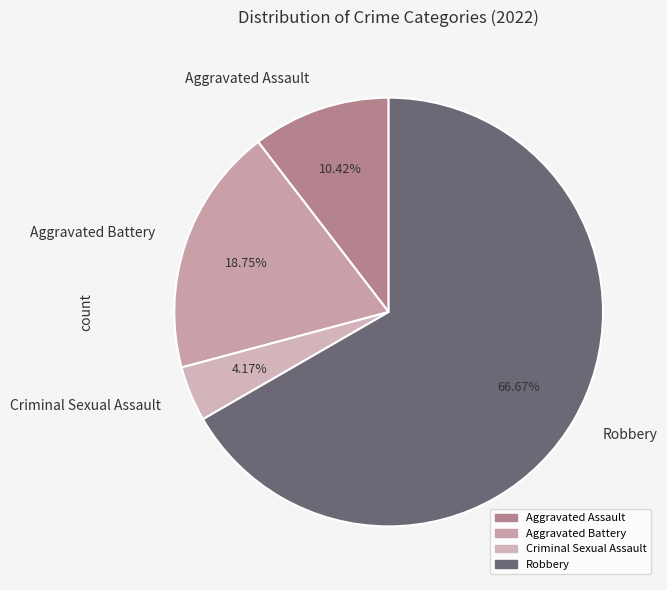

Rank the categories by value from highest to lowest.

Robbery, Aggravated Battery, Aggravated Assault, Criminal Sexual Assault